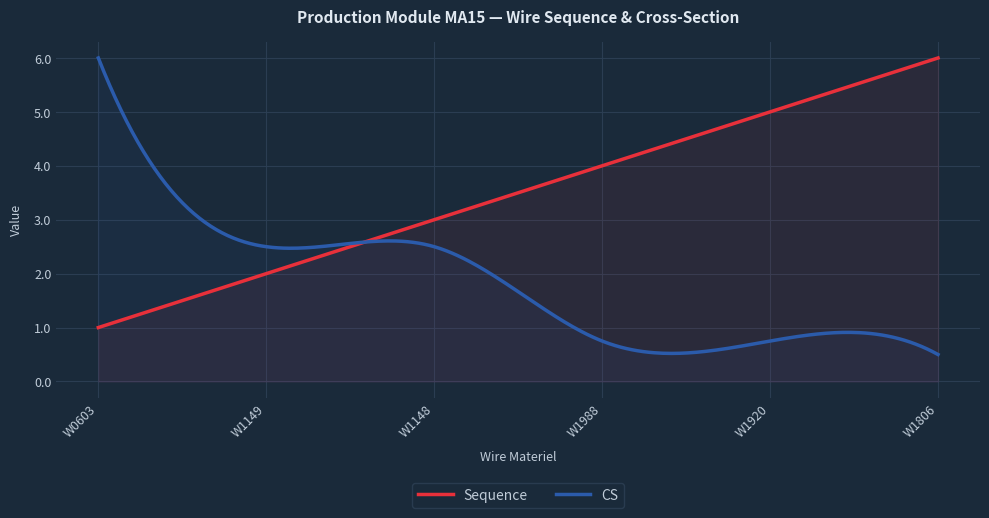

True or false: Sequence and CS cross at least once.

True